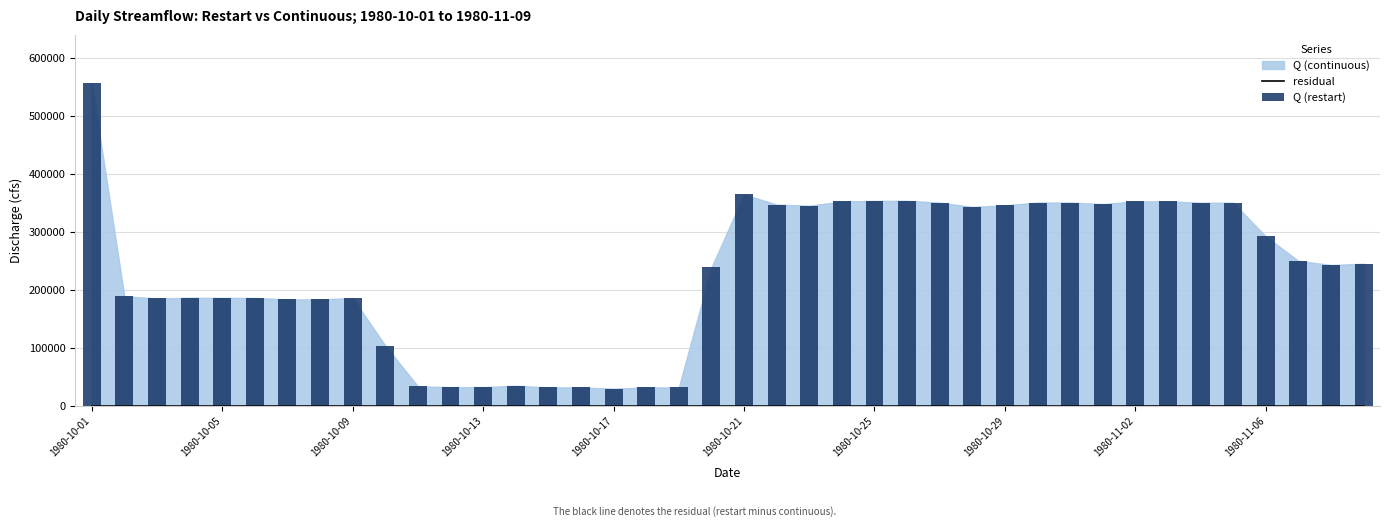

Between 29 and 38, which is larger?

29